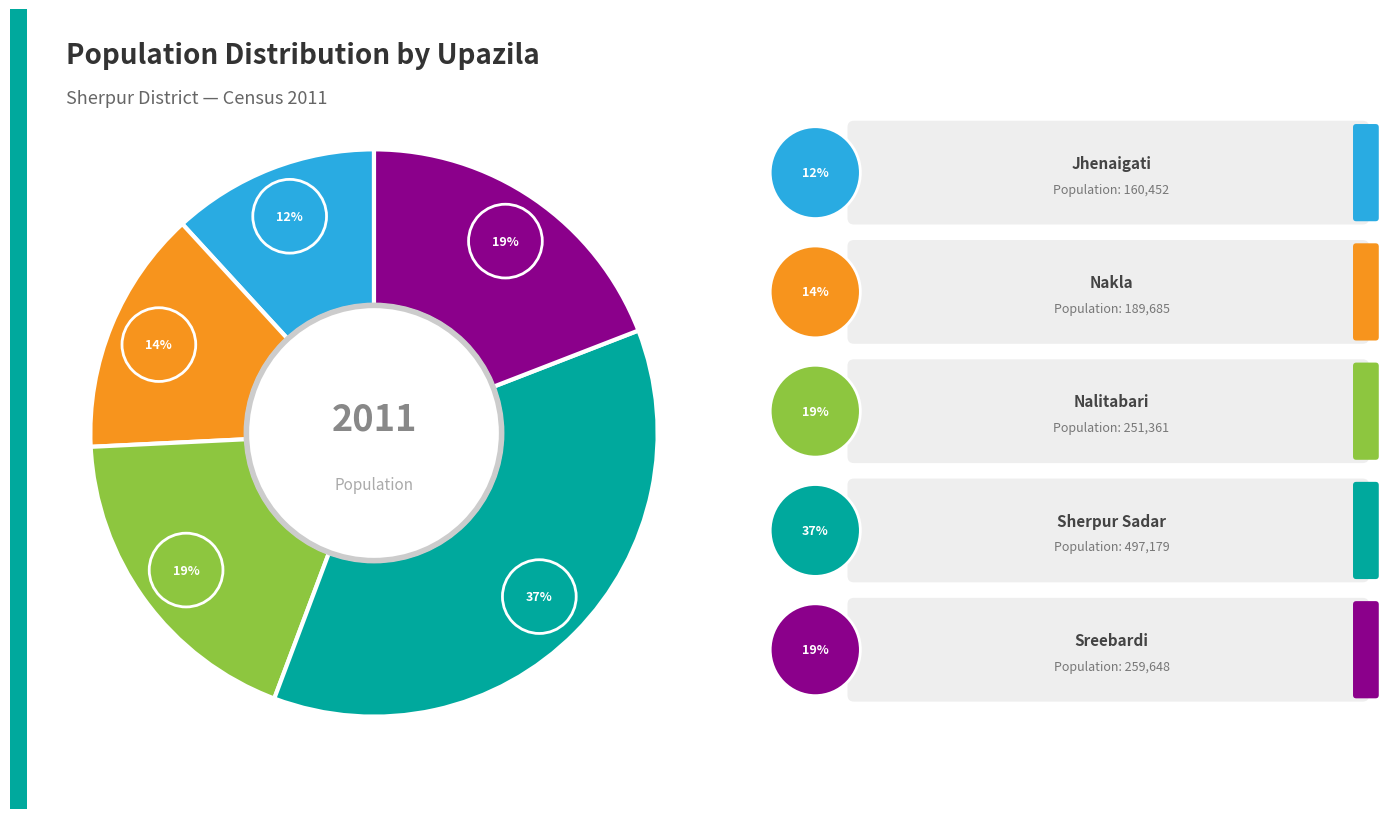

Between Sreebardi and Jhenaigati, which is larger?

Sreebardi